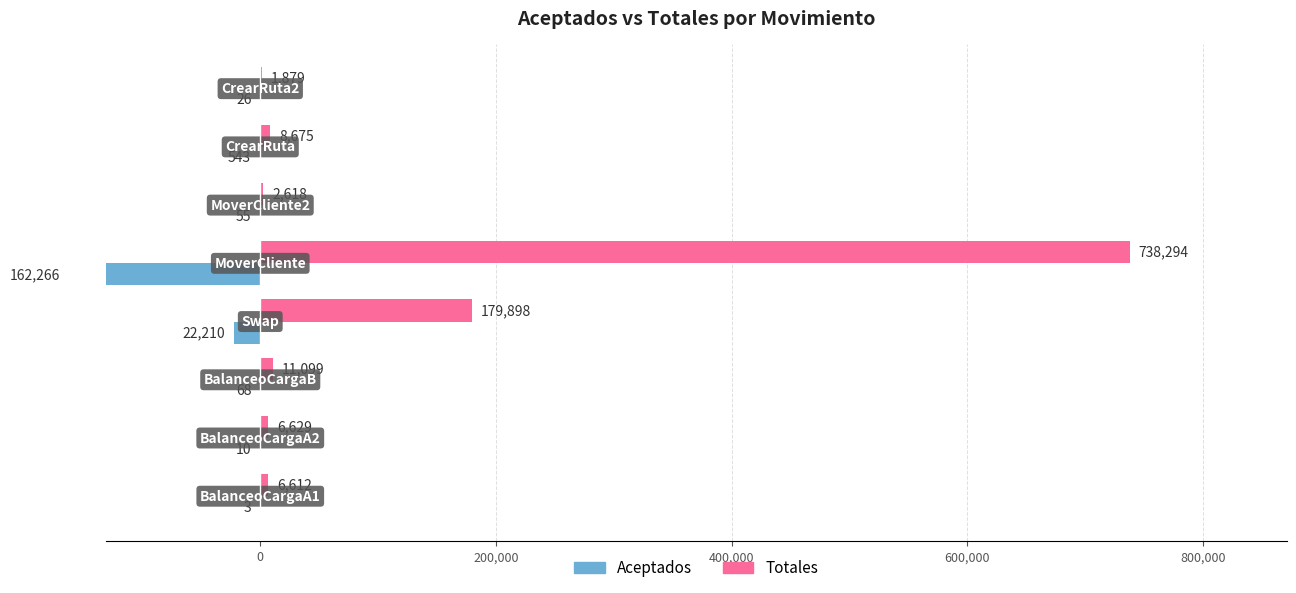

Which has a higher value, 600,000 or 0?

600,000